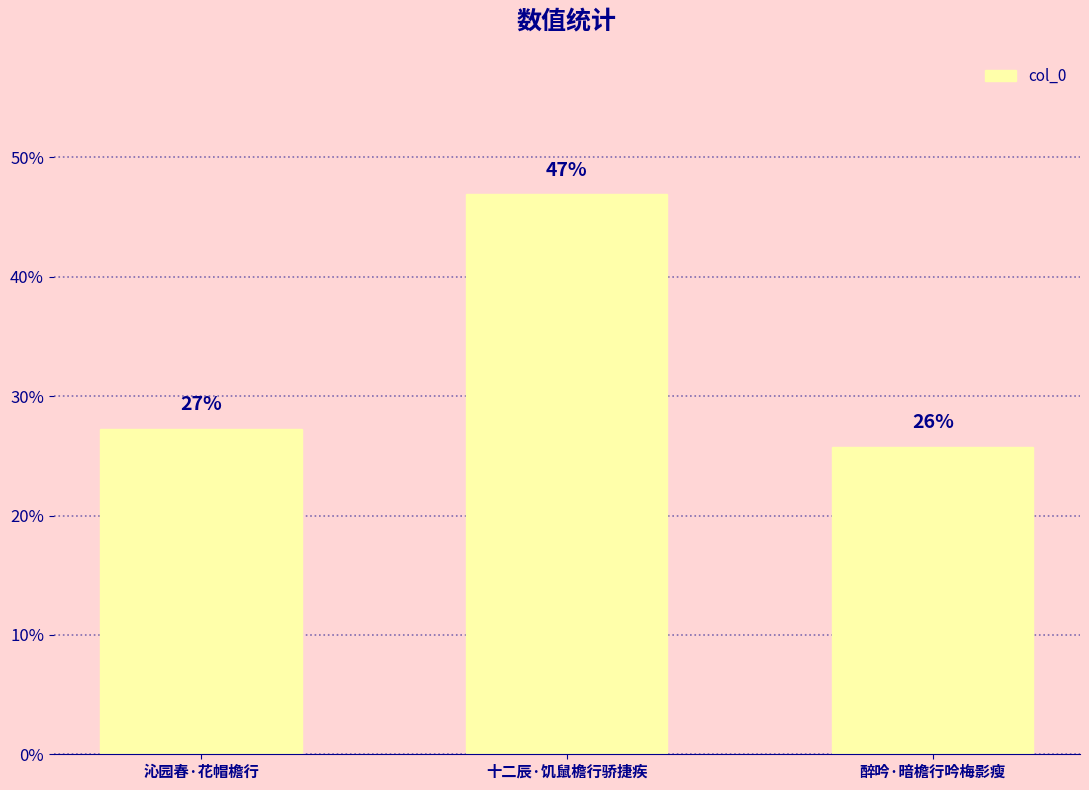

Reading left to right, list all the values displayed in this chart.

沁园春·花帽檐行=27.3	十二辰·饥鼠檐行骄捷疾=46.9	醉吟·暗檐行吟梅影瘦=25.8